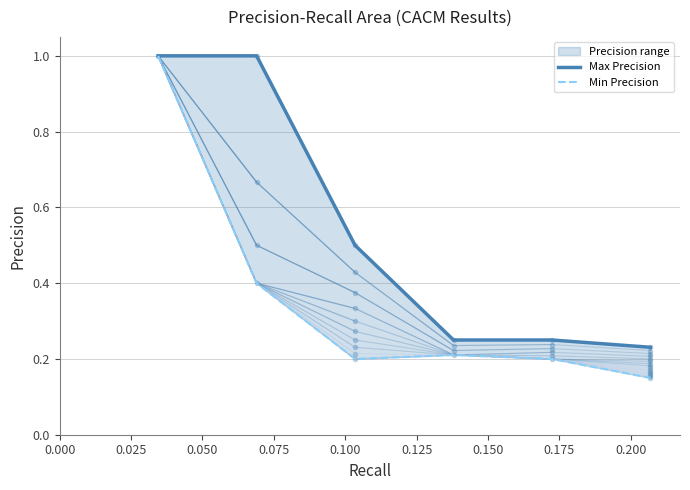

The Min Precision series shows 0.1 at 0.075. True or false?

False